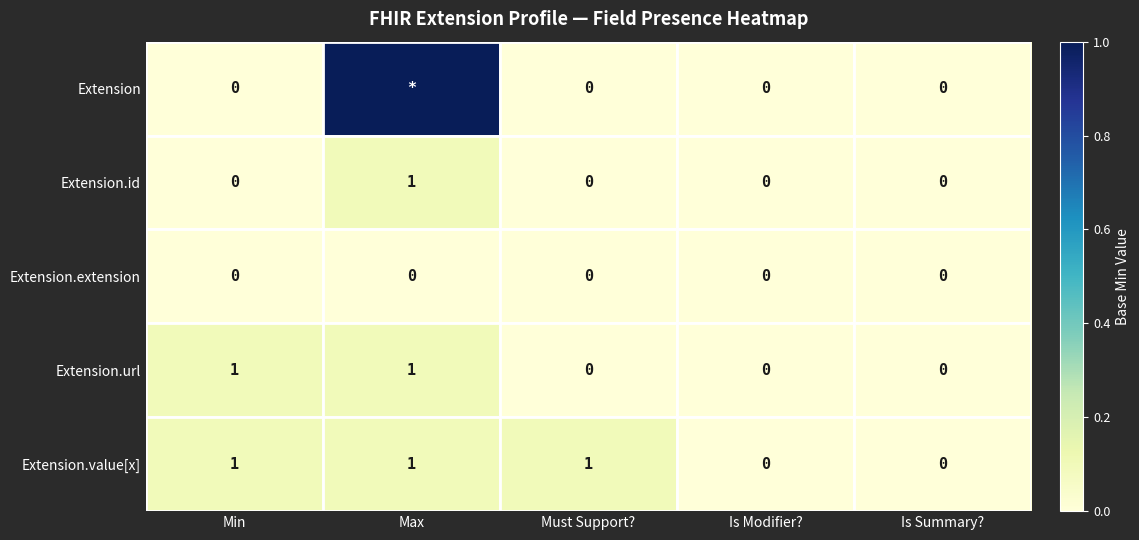

Which series changed the most between Must Support? and Is Summary??

Extension.value[x]